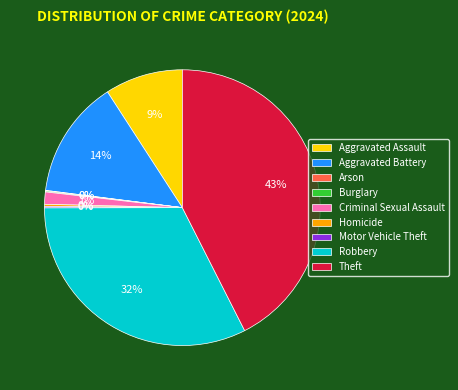

Does Aggravated Battery account for over 50% of the chart?

No